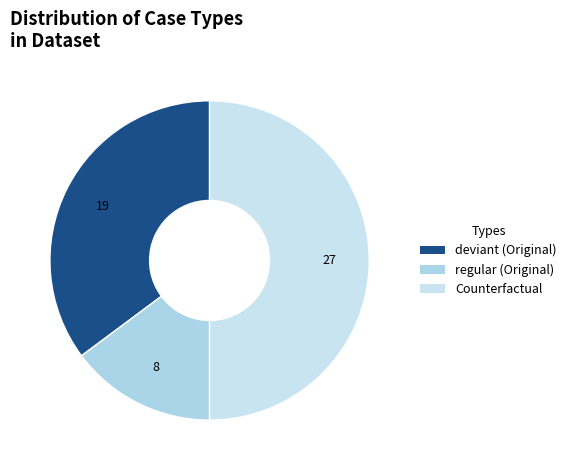

How many slices are in this pie chart?

3